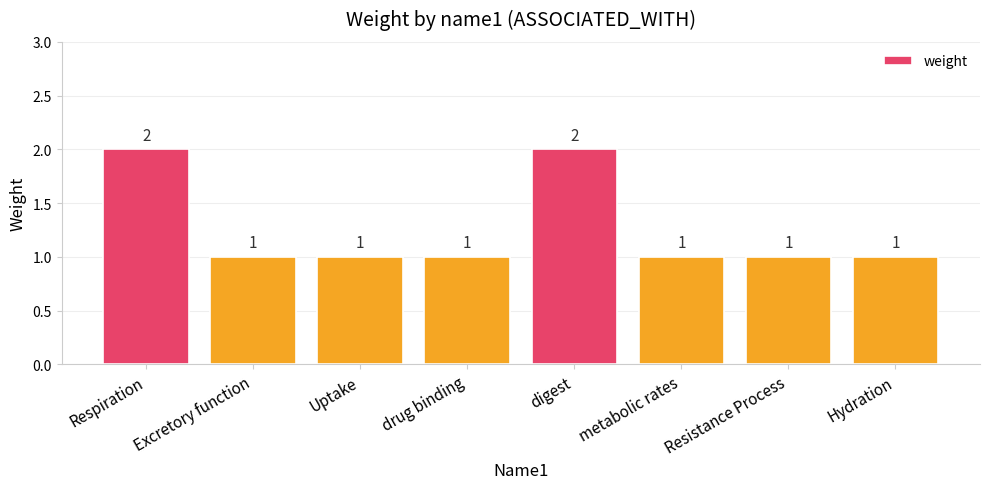

The value at drug binding is 1. True or false?

True